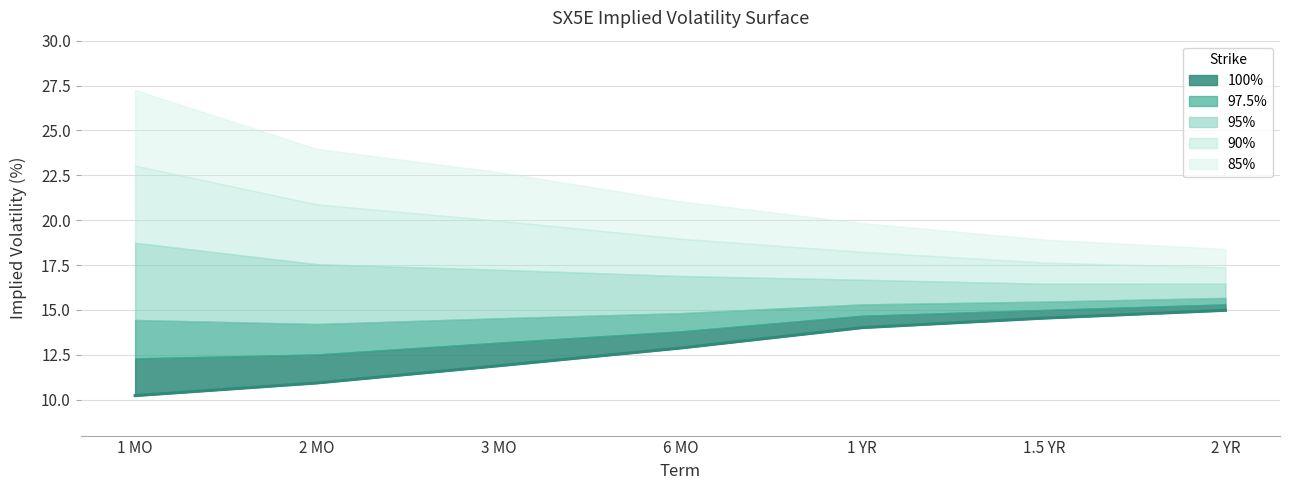

True or false: the data shows 14.5 at 1.5 YR.

True